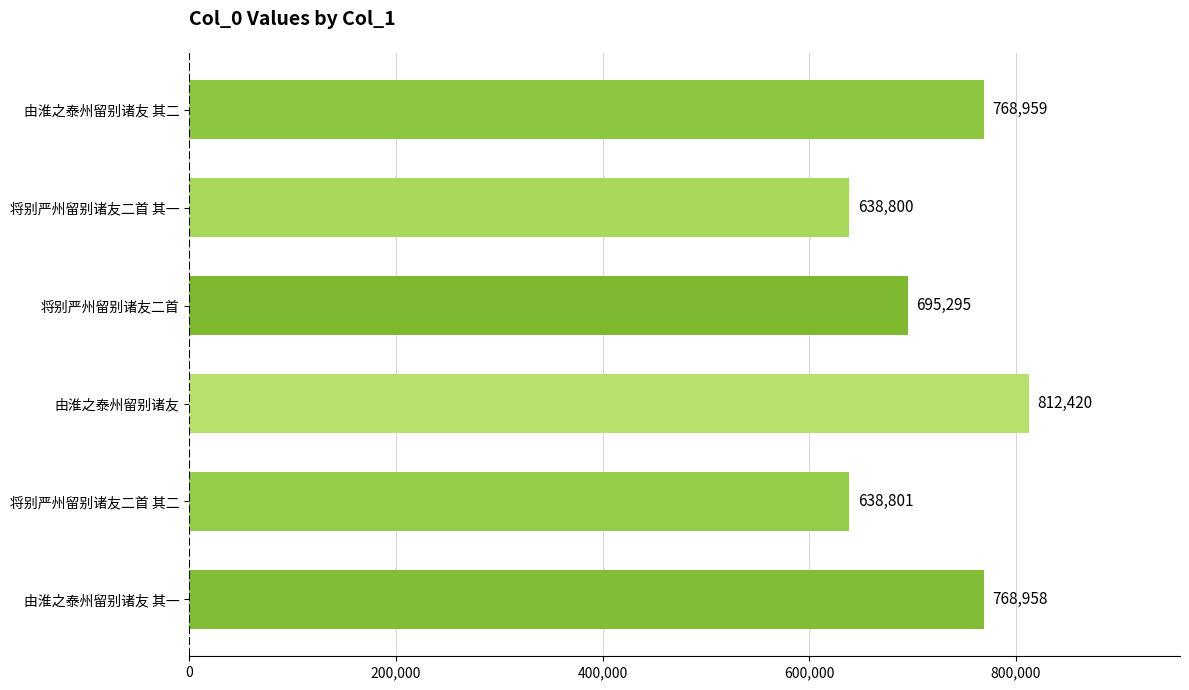

What is the difference between the maximum and minimum values?

173620